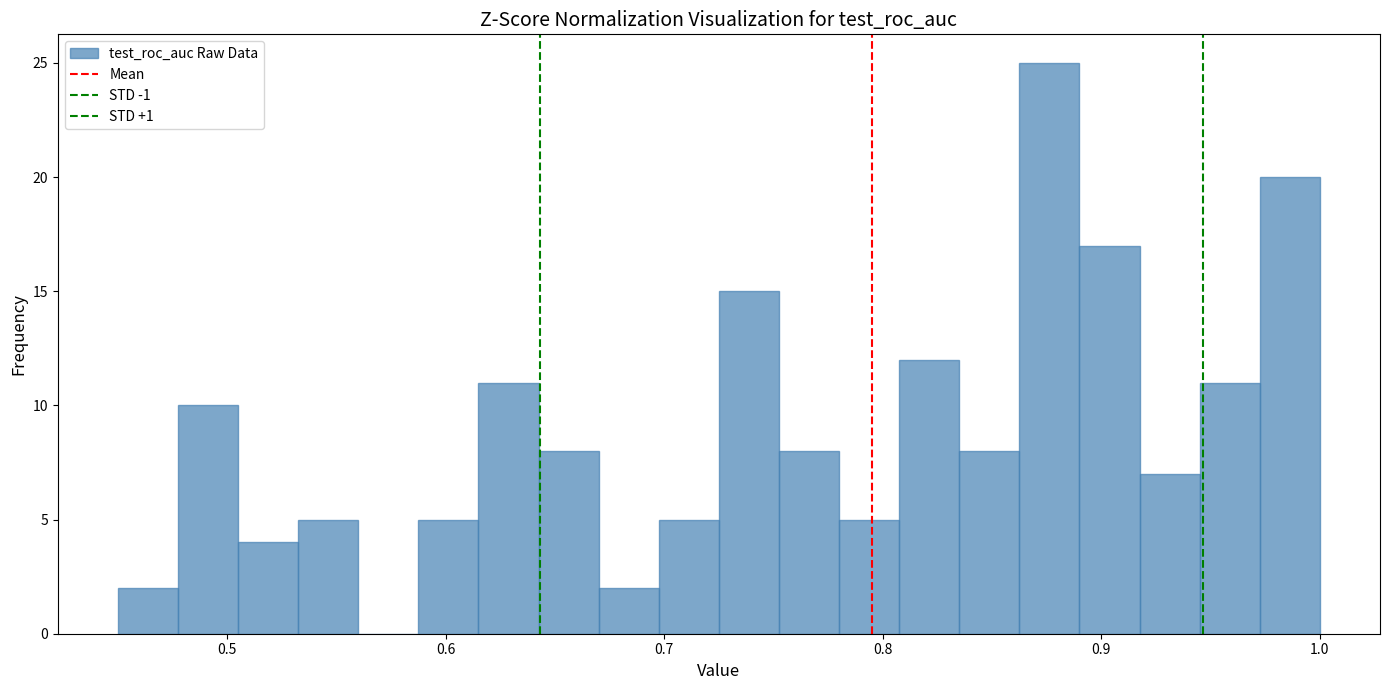

Around what value on the x-axis is the tallest bar? Give the approximate position of its centre, as read against the axis.

0.88